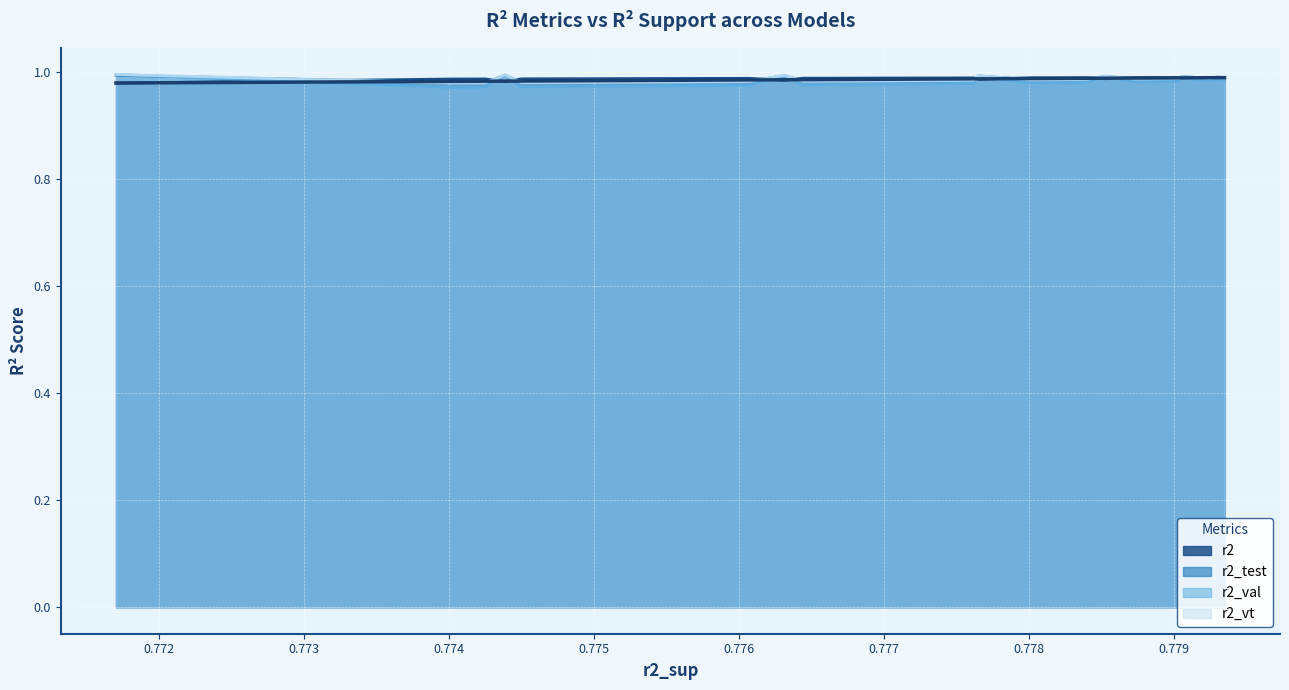

True or false: r2_val has a value of 0.6 at model_8_6_23.

False